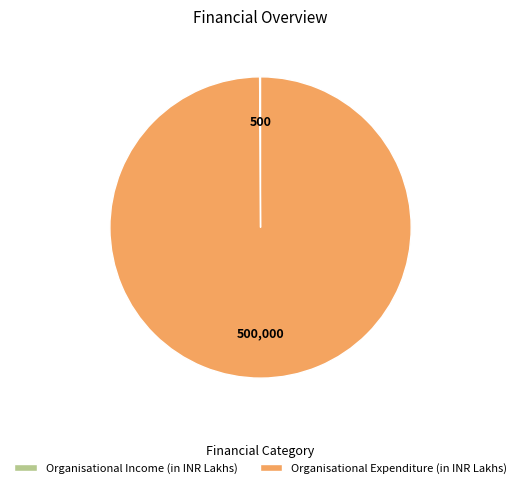

Is it true that Organisational Expenditure (in INR Lakhs) is 100% of the pie?

True